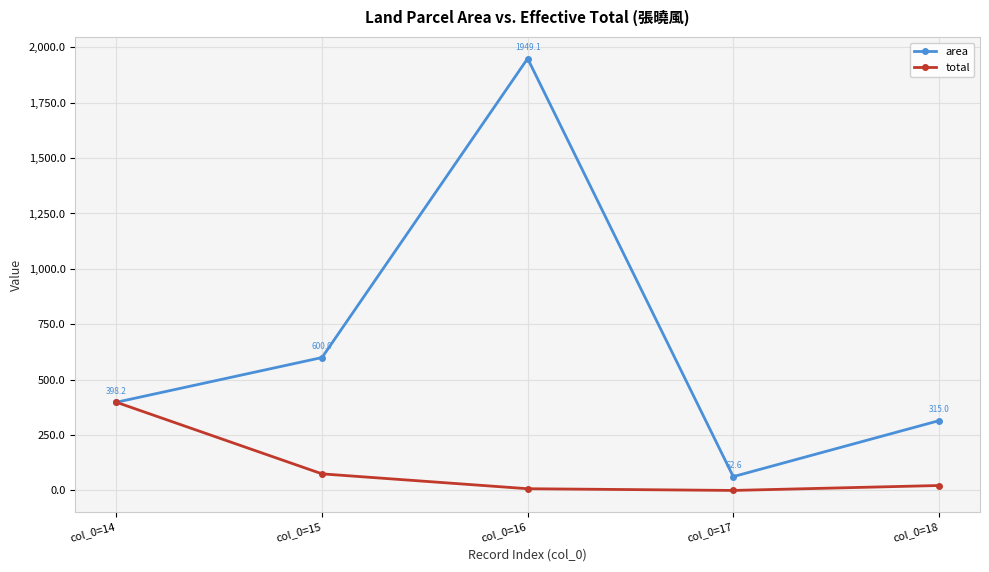

List the labels in order of total value, smallest first.

col_0=17, col_0=16, col_0=18, col_0=15, col_0=14